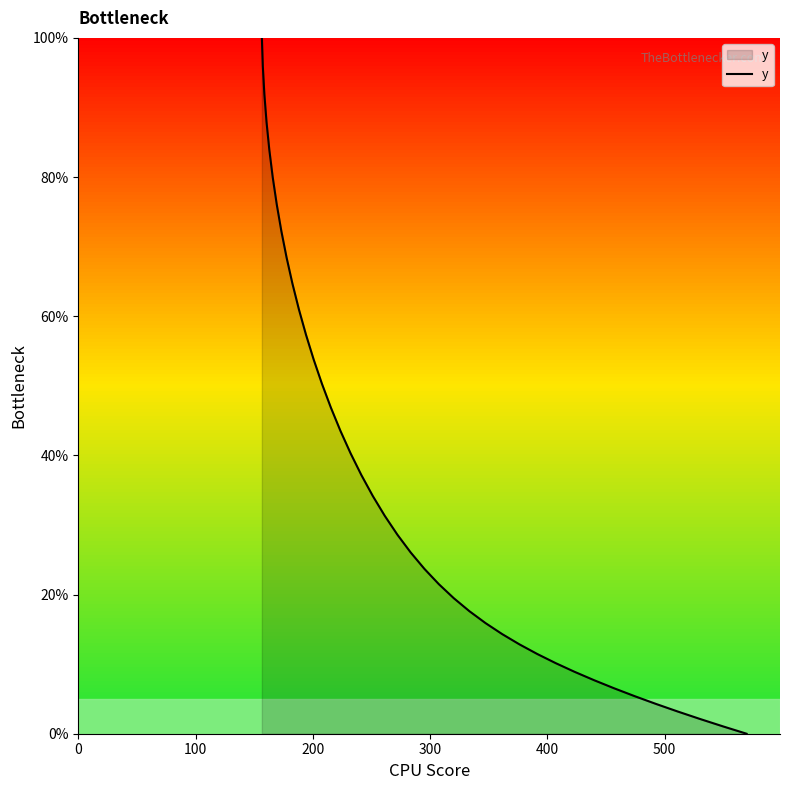

What is the difference between the maximum and minimum values?

100.0